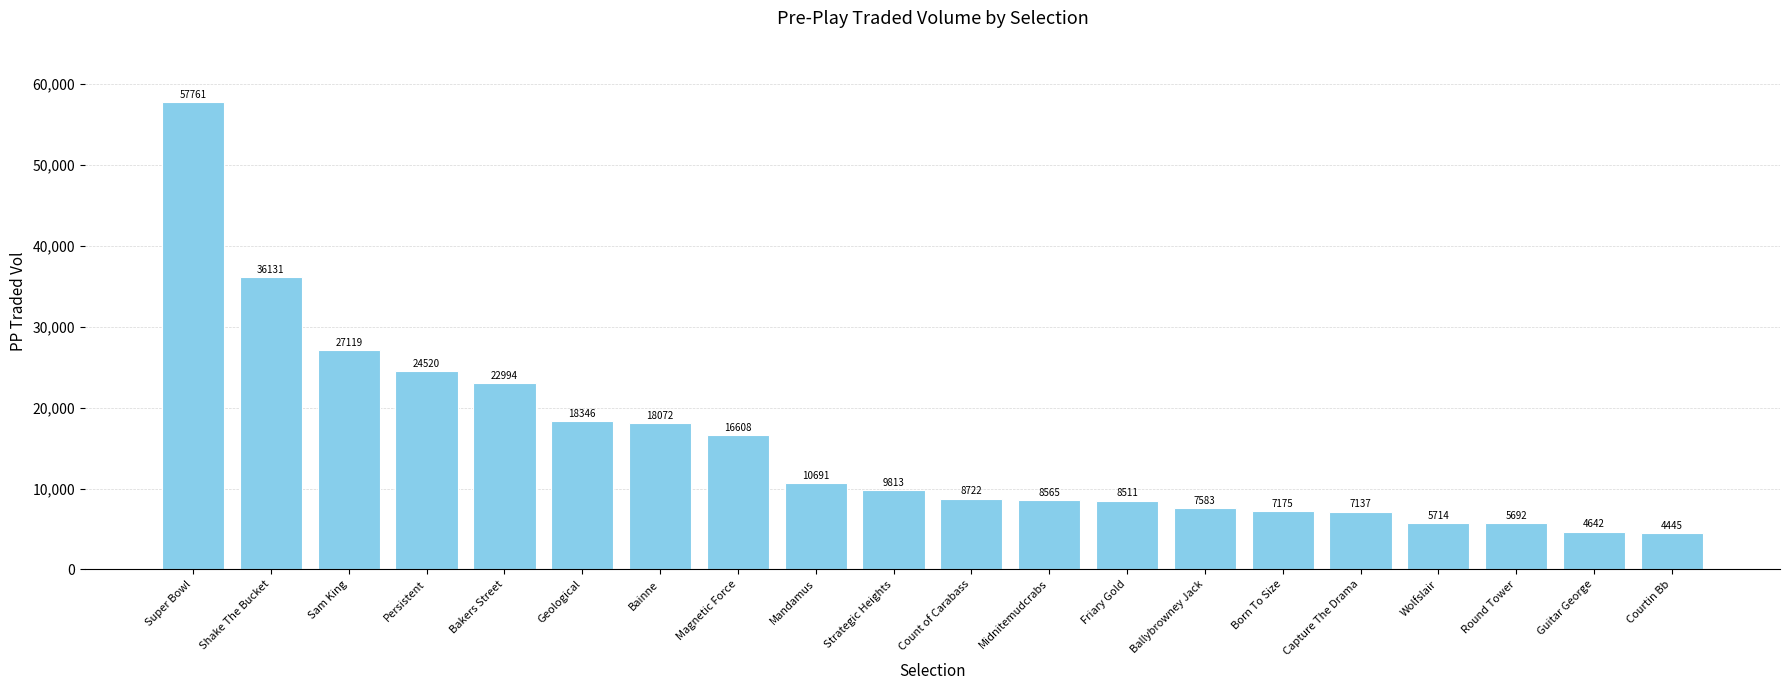

Approximately how many times larger is the value at Shake The Bucket compared to Count of Carabass?

4.1